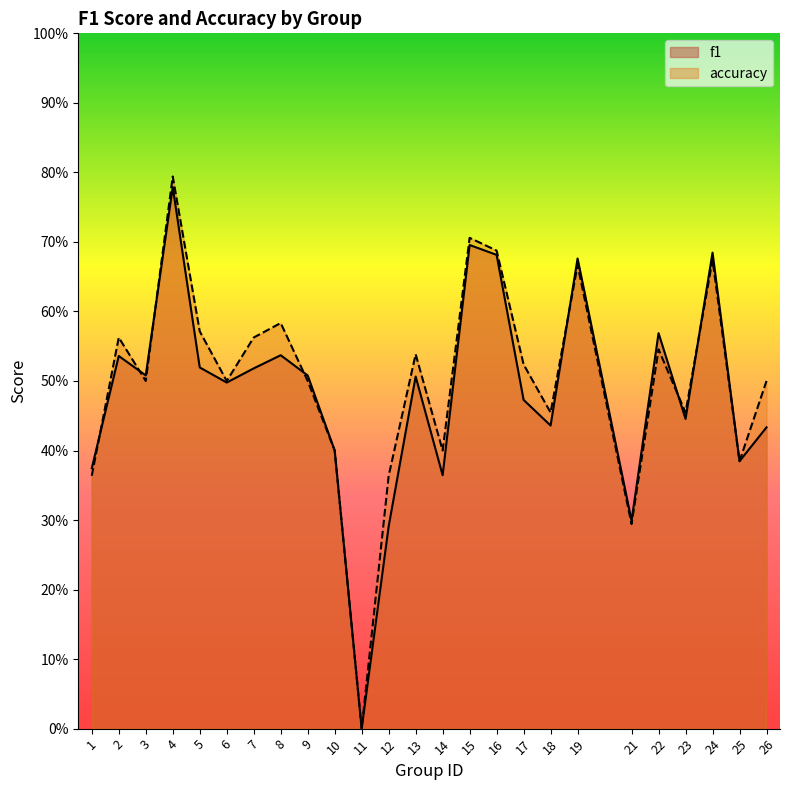

Where is the first local minimum for f1?

3